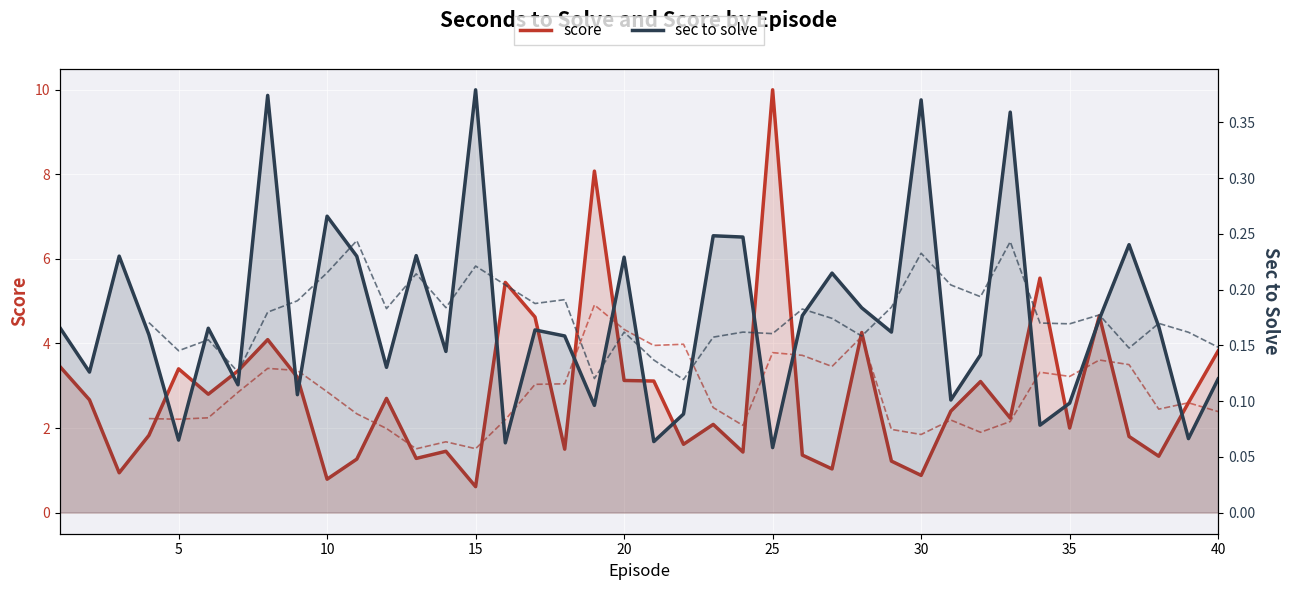

True or false: score and sec to solve cross at least once.

False